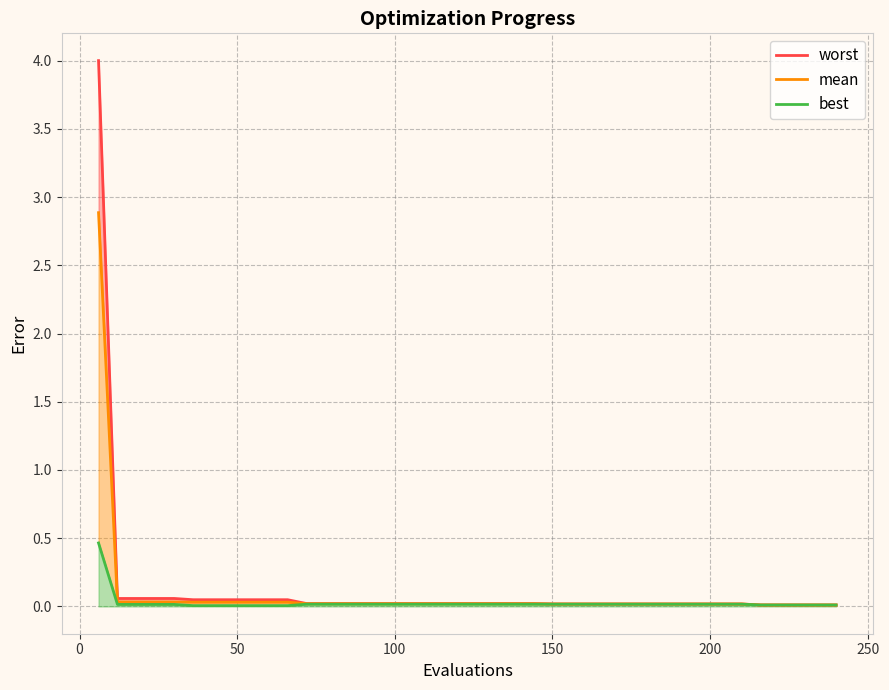

What are all the series names shown in the legend?

mean, best, worst